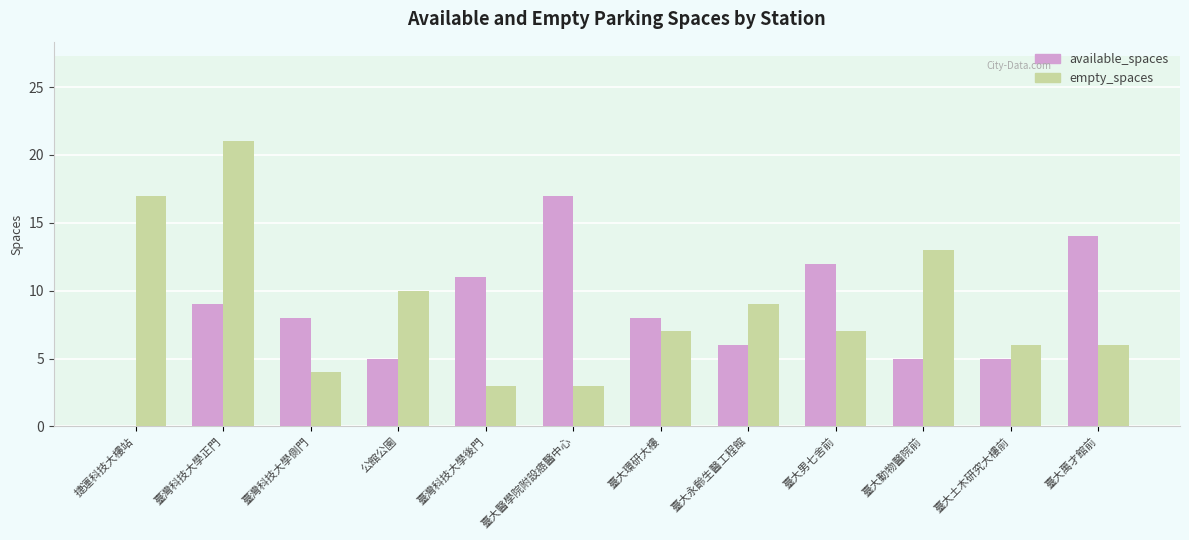

Which label corresponds to the largest value in the chart?

臺灣科技大學正門